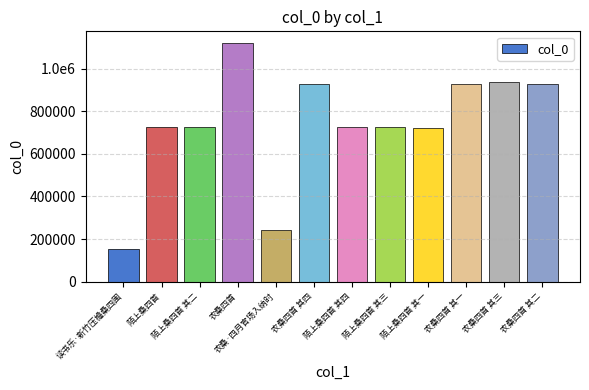

Reading left to right, list all the values displayed in this chart.

151904	727111	726283	1118537	242922	928647	726285	726284	722820	928646	935496	928648